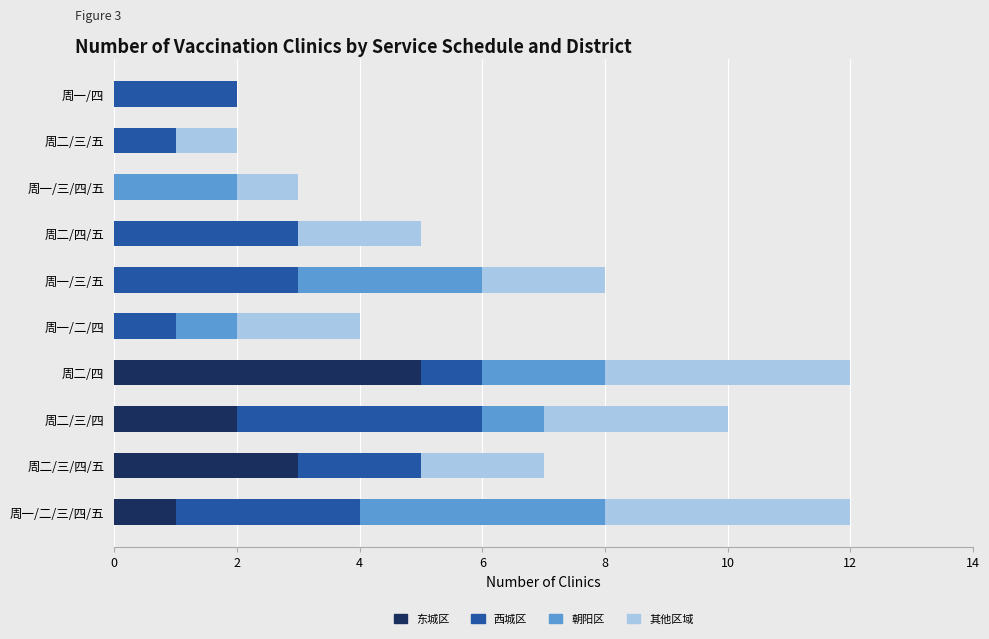

What is the maximum value for 东城区?

5